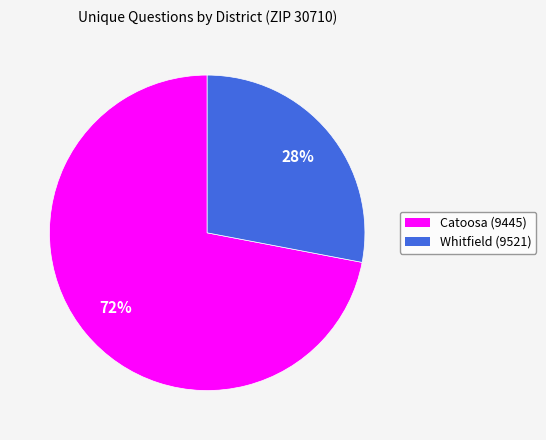

To the nearest percent, what is the combined percentage of Catoosa (9445) and Whitfield (9521)?

100%